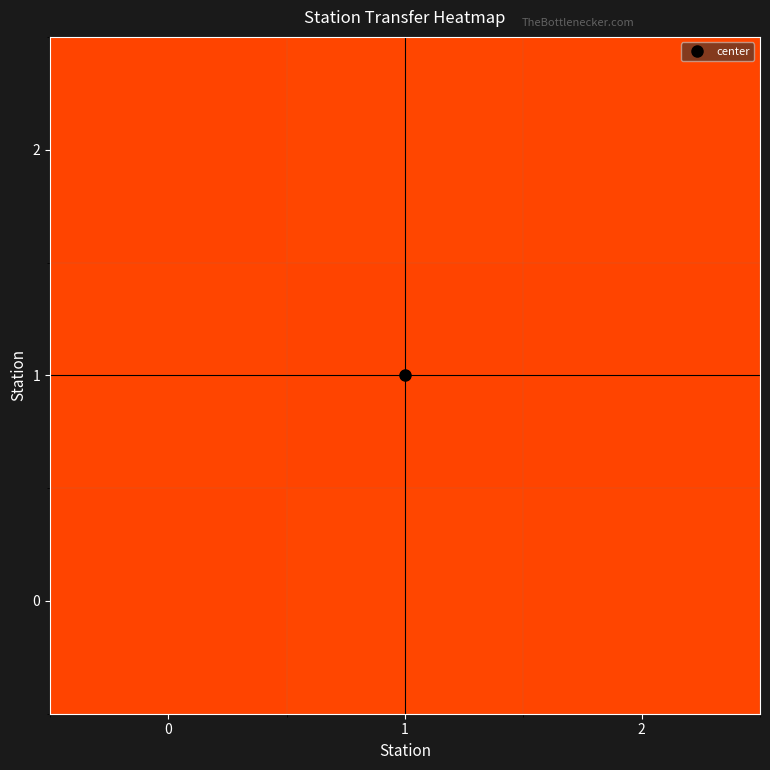

Reading left to right, list all the values displayed in this chart.

0: 0=-1.0	1=-1.0	2=-1.0
1: 0=-1.0	1=-1.0	2=-1.0
2: 0=-1.0	1=-1.0	2=-1.0